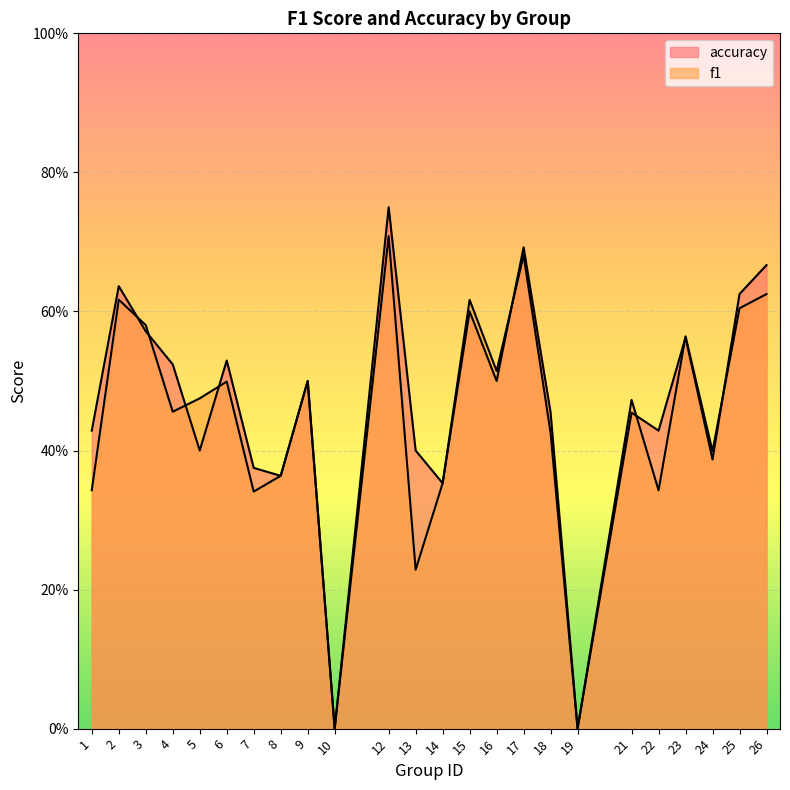

What is the average value of the accuracy series?

0.5